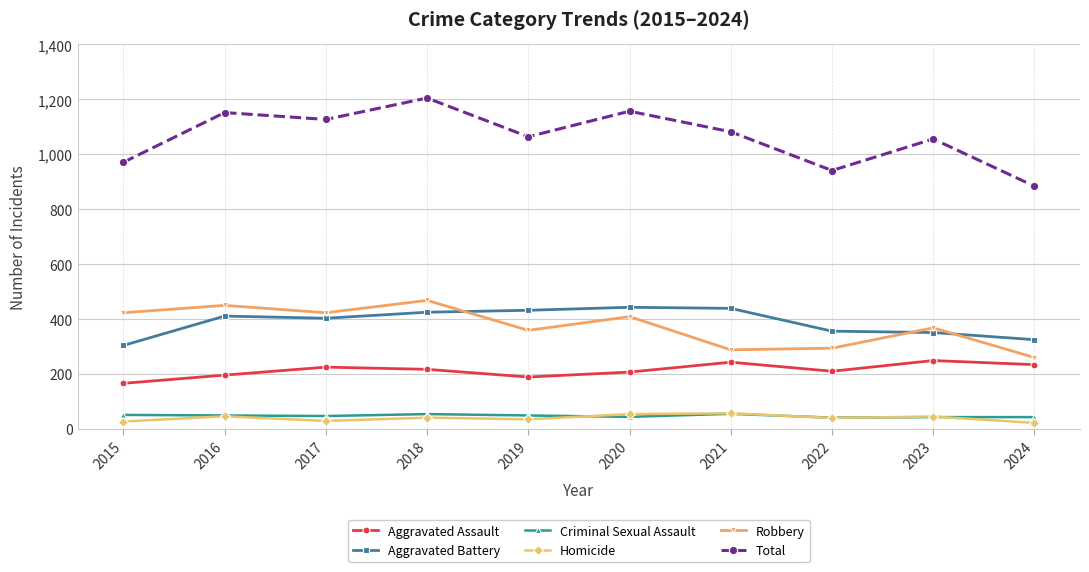

How many lines are shown in the chart?

6